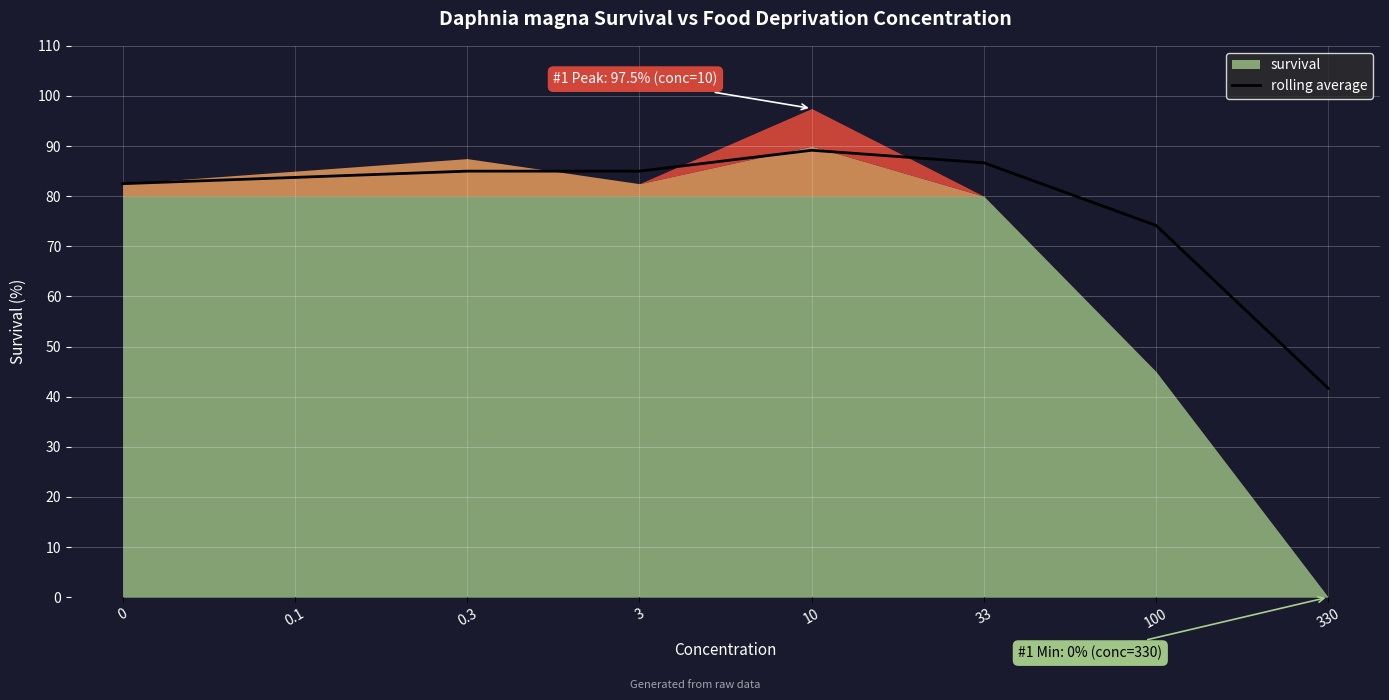

Where is rolling average nearest to the value 65?

100